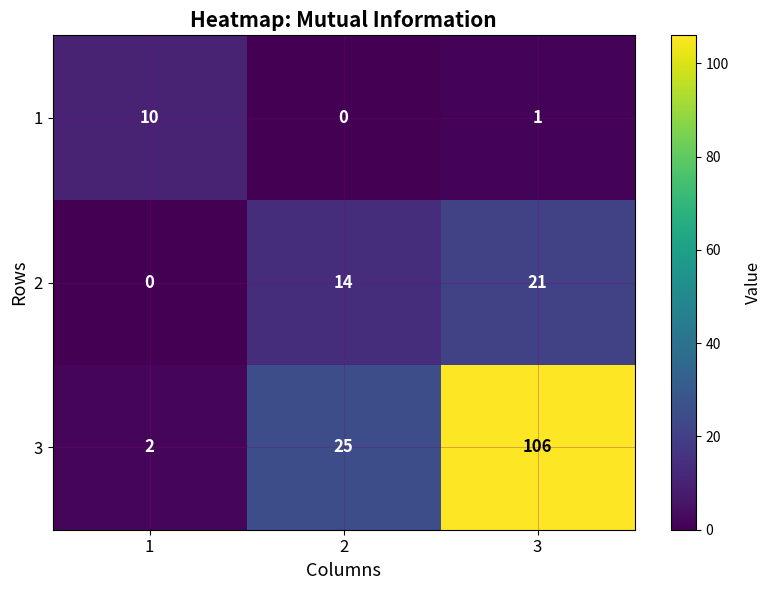

List the series in order of their overall mean, highest first.

3, 2, 1